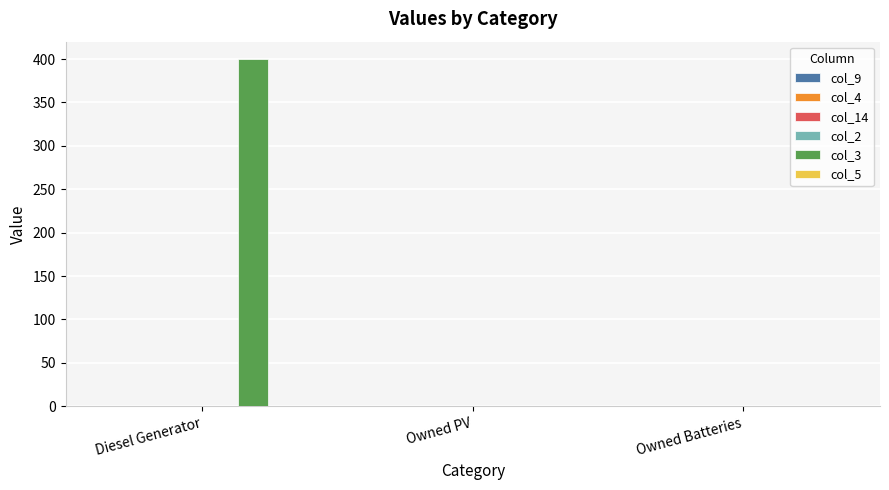

True or false: the data shows -167 at Owned Batteries.

False